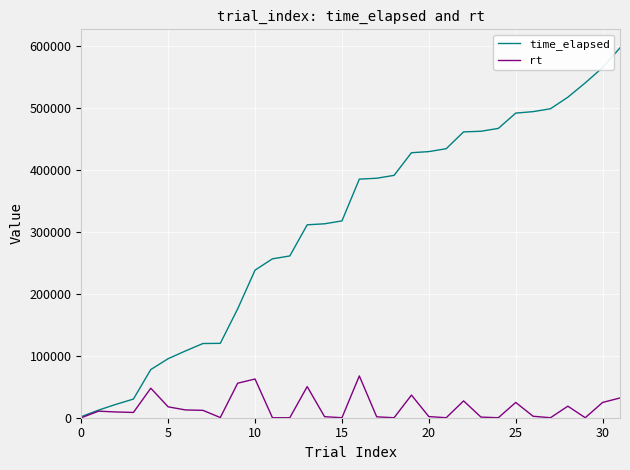

List the series in order of their peak value, highest first.

time_elapsed, rt